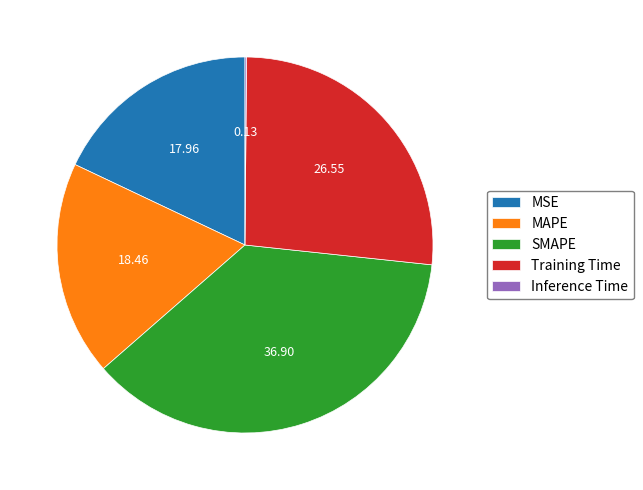

What is the largest slice in the pie chart?

SMAPE